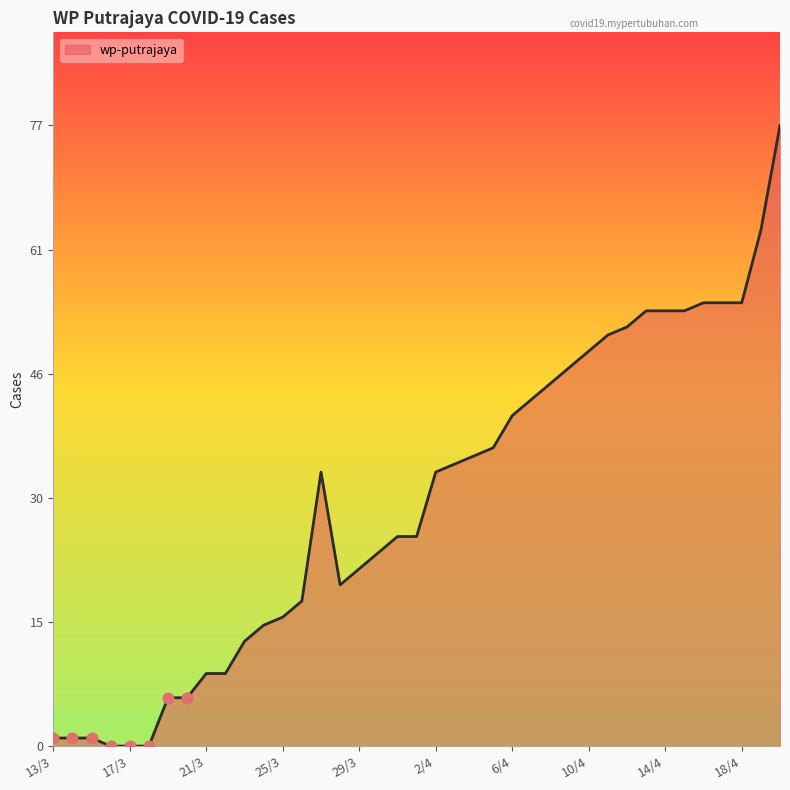

What is the maximum value shown in the chart?

77